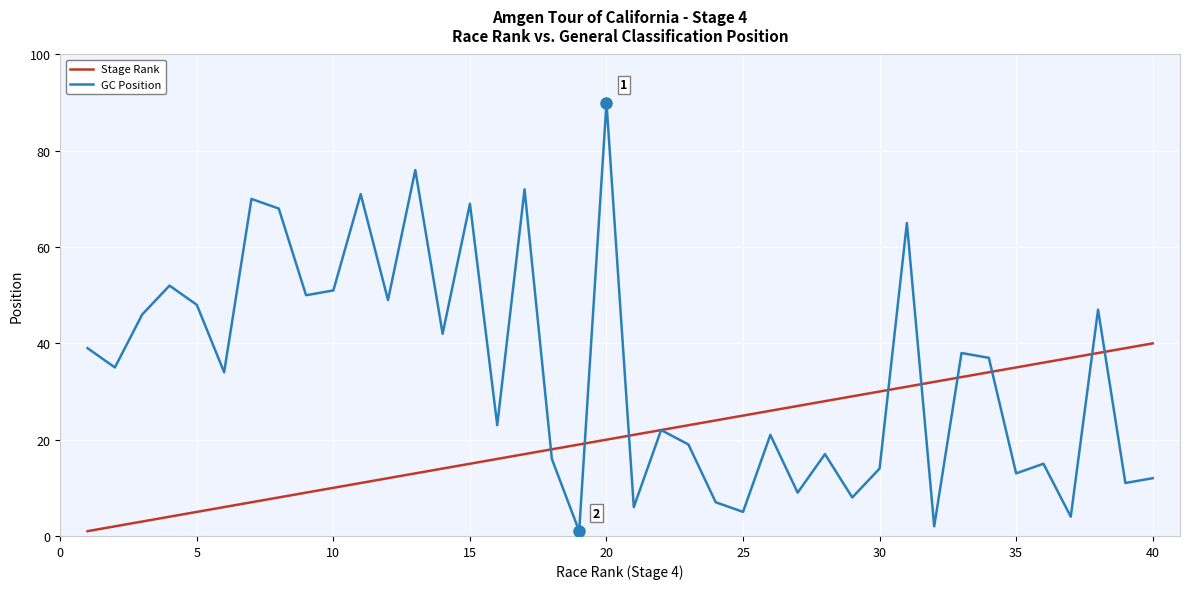

Rank the series by their maximum value, from lowest to highest.

Stage Rank, GC Position